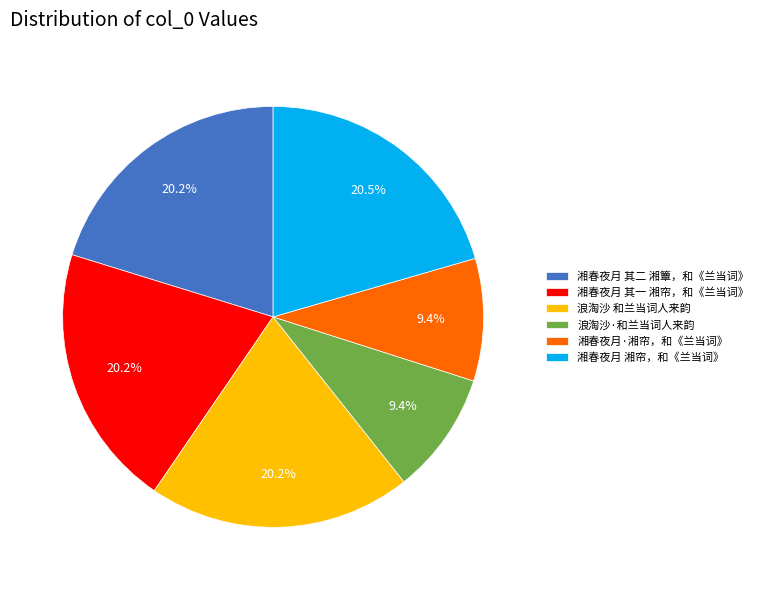

What percentage is NOT represented by 湘春夜月 湘帘，和《兰当词》?

79.5%